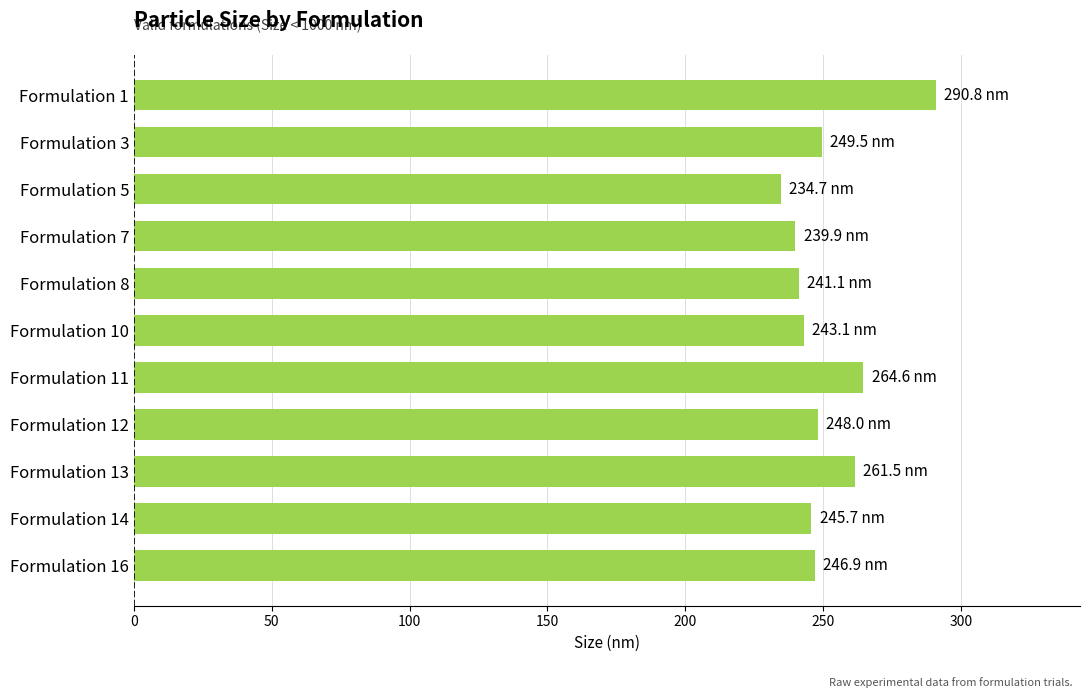

What is the difference between the maximum and minimum values?

56.1